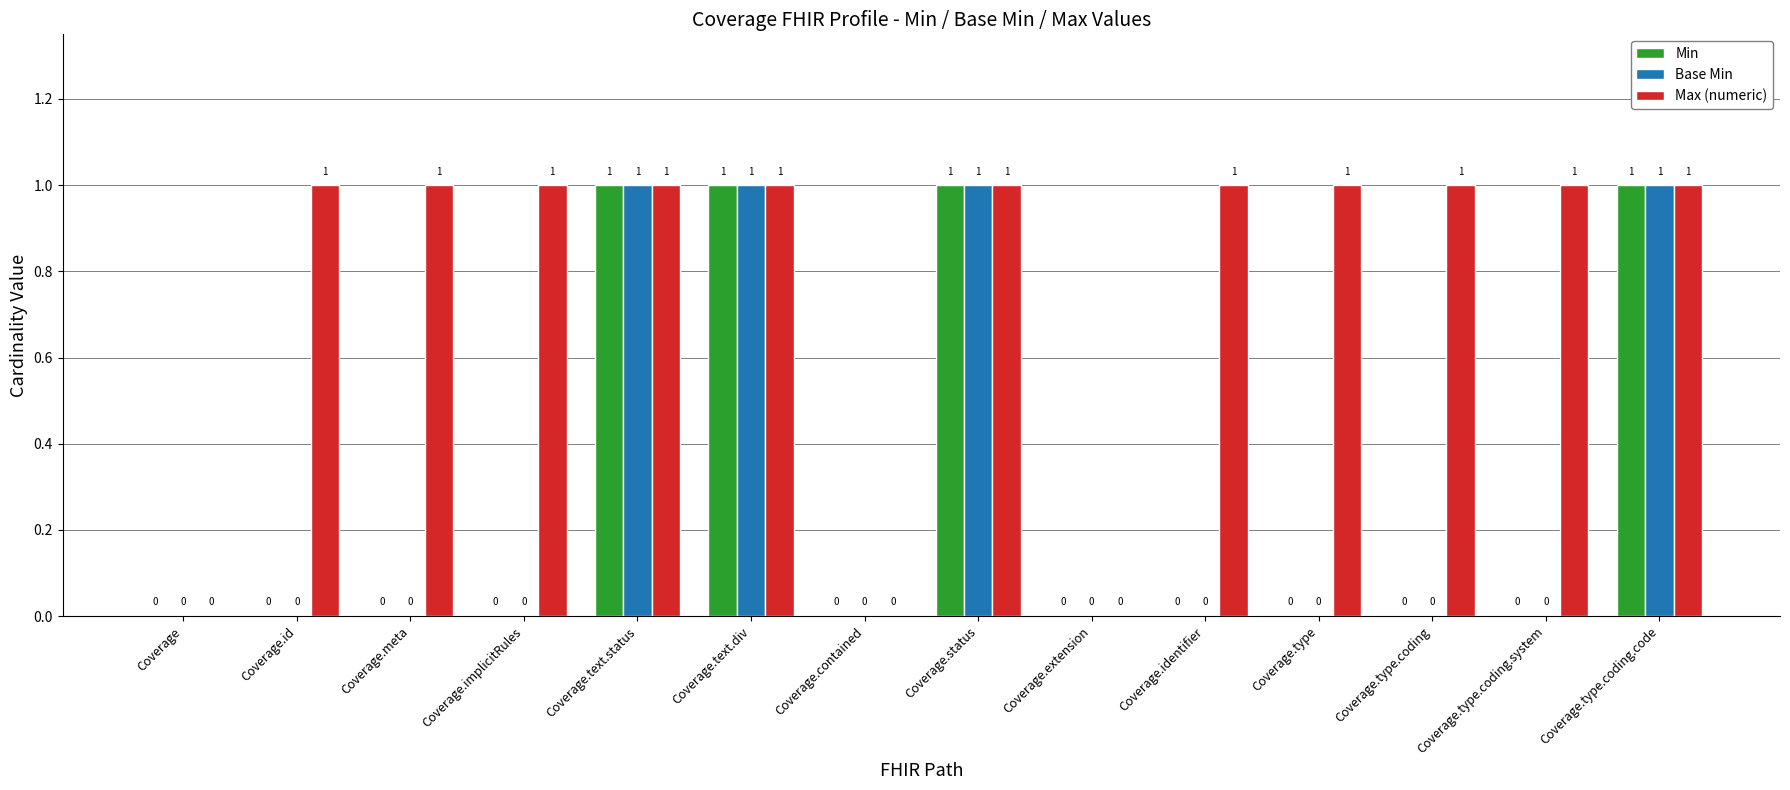

What is the sum of all Base Min values?

4